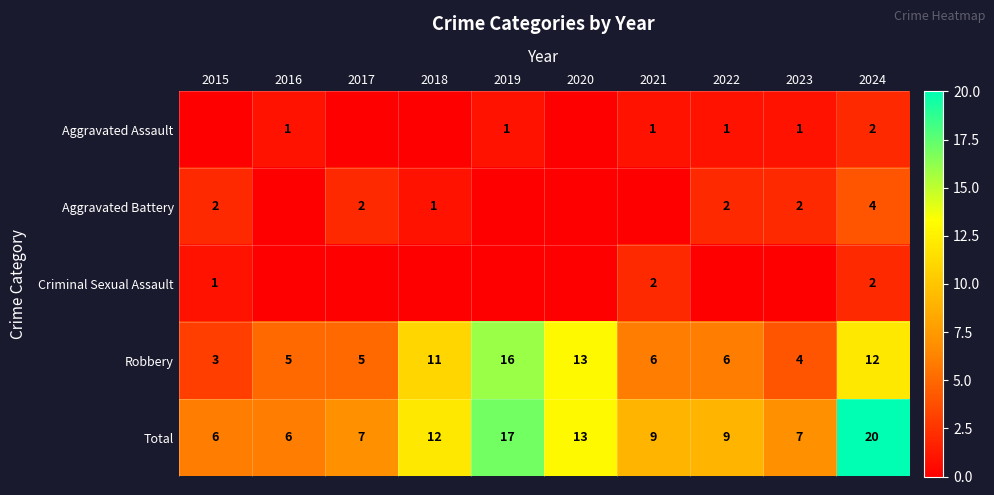

At which label does Robbery first exceed 6?

2018